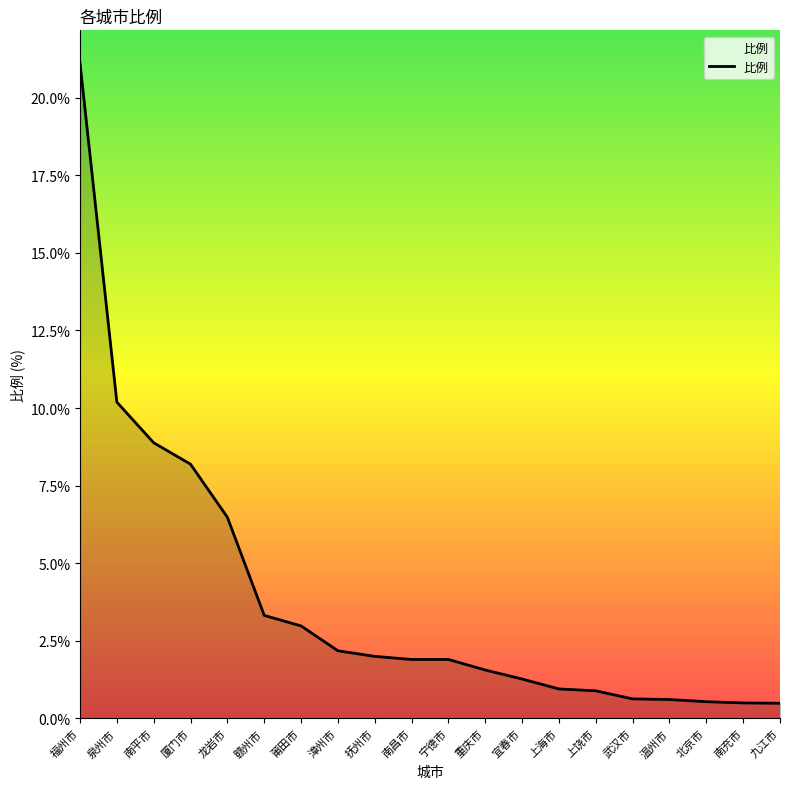

Where is the data nearest to the value 10?

泉州市